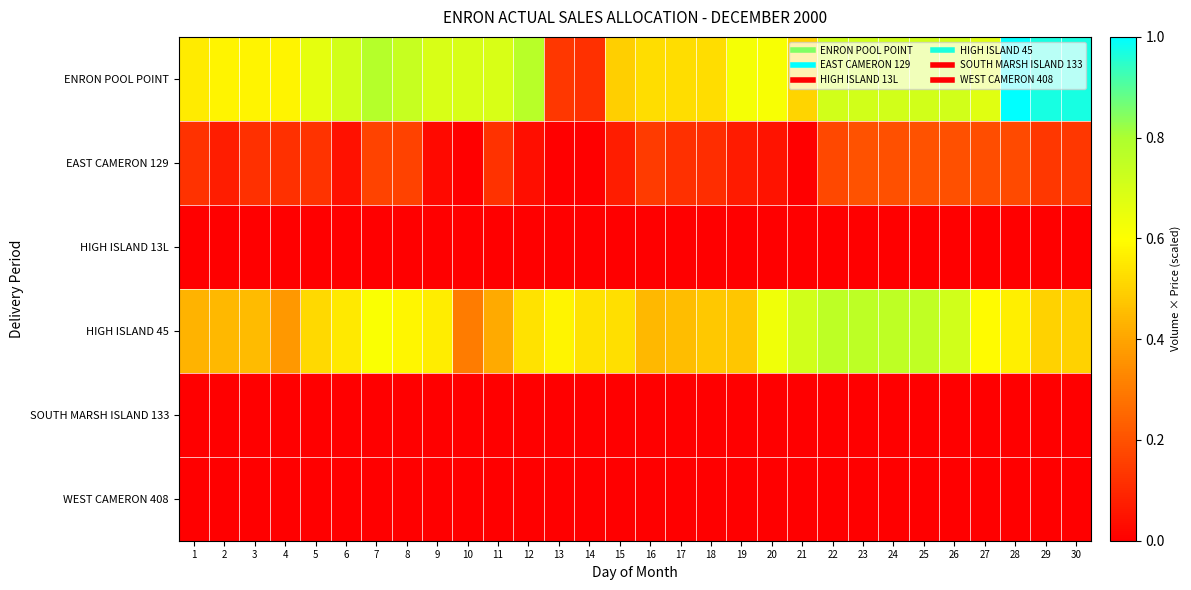

Reading left to right, what are all the values shown in this chart?

ENRON POOL POINT: 1=0.6	2=0.6	3=0.6	4=0.6	5=0.7	6=0.7	7=0.8	8=0.7	9=0.7	10=0.7	11=0.7	12=0.8	13=0.1	14=0.1	15=0.5	16=0.5	17=0.5	18=0.5	19=0.6	20=0.6	21=0.5	22=0.7	23=0.7	24=0.7	25=0.7	26=0.7	27=0.7	28=1.0	29=1.0	30=1.0
EAST CAMERON 129: 1=0.1	2=0.1	3=0.1	4=0.1	5=0.1	6=0.0	7=0.2	8=0.2	9=0.0	10=0.0	11=0.1	12=0.0	13=0.0	14=0.0	15=0.1	16=0.1	17=0.1	18=0.1	19=0.1	20=0.0	21=0.0	22=0.2	23=0.2	24=0.2	25=0.2	26=0.2	27=0.2	28=0.2	29=0.1	30=0.1
HIGH ISLAND 13L: 1=0.0	2=0.0	3=0.0	4=0.0	5=0.0	6=0.0	7=0.0	8=0.0	9=0.0	10=0.0	11=0.0	12=0.0	13=0.0	14=0.0	15=0.0	16=0.0	17=0.0	18=0.0	19=0.0	20=0.0	21=0.0	22=0.0	23=0.0	24=0.0	25=0.0	26=0.0	27=0.0	28=0.0	29=0.0	30=0.0
HIGH ISLAND 45: 1=0.4	2=0.4	3=0.5	4=0.4	5=0.5	6=0.6	7=0.6	8=0.6	9=0.6	10=0.3	11=0.4	12=0.5	13=0.6	14=0.5	15=0.5	16=0.4	17=0.5	18=0.5	19=0.5	20=0.6	21=0.7	22=0.8	23=0.8	24=0.8	25=0.8	26=0.7	27=0.6	28=0.6	29=0.5	30=0.5
SOUTH MARSH ISLAND 133: 1=0.0	2=0.0	3=0.0	4=0.0	5=0.0	6=0.0	7=0.0	8=0.0	9=0.0	10=0.0	11=0.0	12=0.0	13=0.0	14=0.0	15=0.0	16=0.0	17=0.0	18=0.0	19=0.0	20=0.0	21=0.0	22=0.0	23=0.0	24=0.0	25=0.0	26=0.0	27=0.0	28=0.0	29=0.0	30=0.0
WEST CAMERON 408: 1=0.0	2=0.0	3=0.0	4=0.0	5=0.0	6=0.0	7=0.0	8=0.0	9=0.0	10=0.0	11=0.0	12=0.0	13=0.0	14=0.0	15=0.0	16=0.0	17=0.0	18=0.0	19=0.0	20=0.0	21=0.0	22=0.0	23=0.0	24=0.0	25=0.0	26=0.0	27=0.0	28=0.0	29=0.0	30=0.0